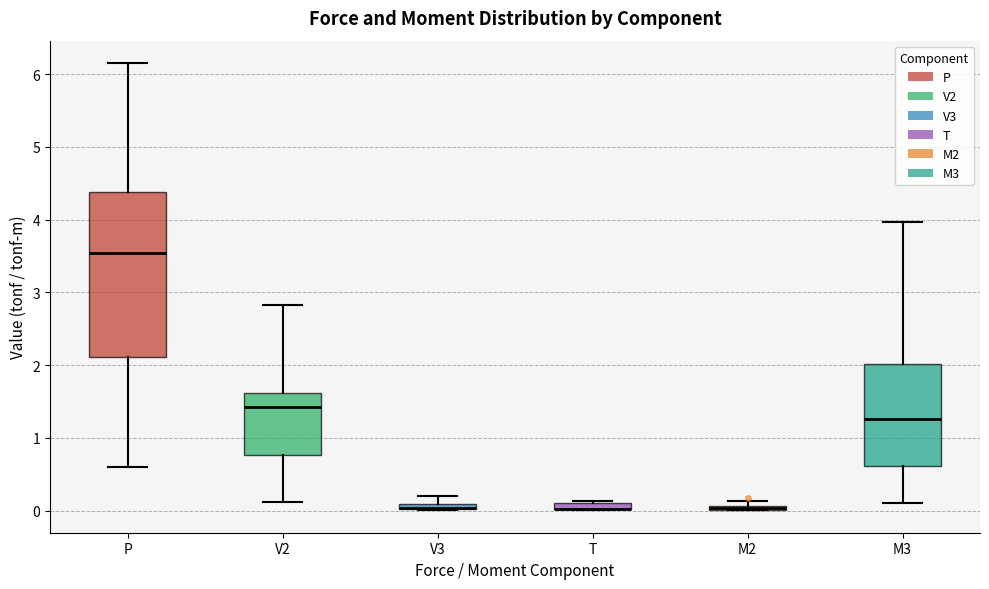

Which box is the tallest, from its lower edge to its upper edge?

P